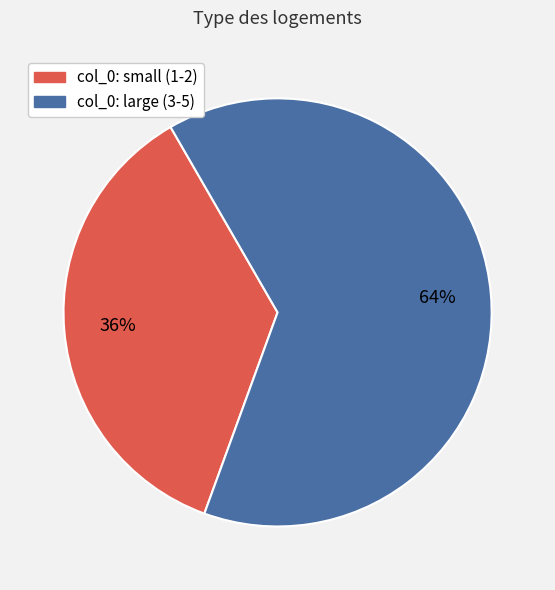

To the nearest percent, what is the average slice percentage?

50%